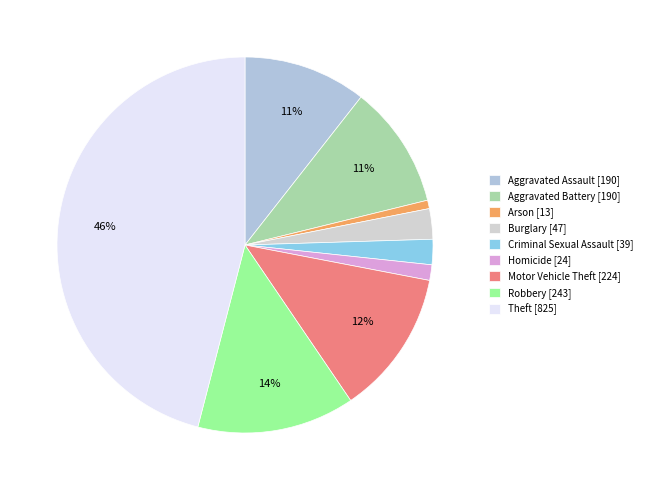

What is the ratio of the value at Criminal Sexual Assault to the value at Motor Vehicle Theft?

0.2